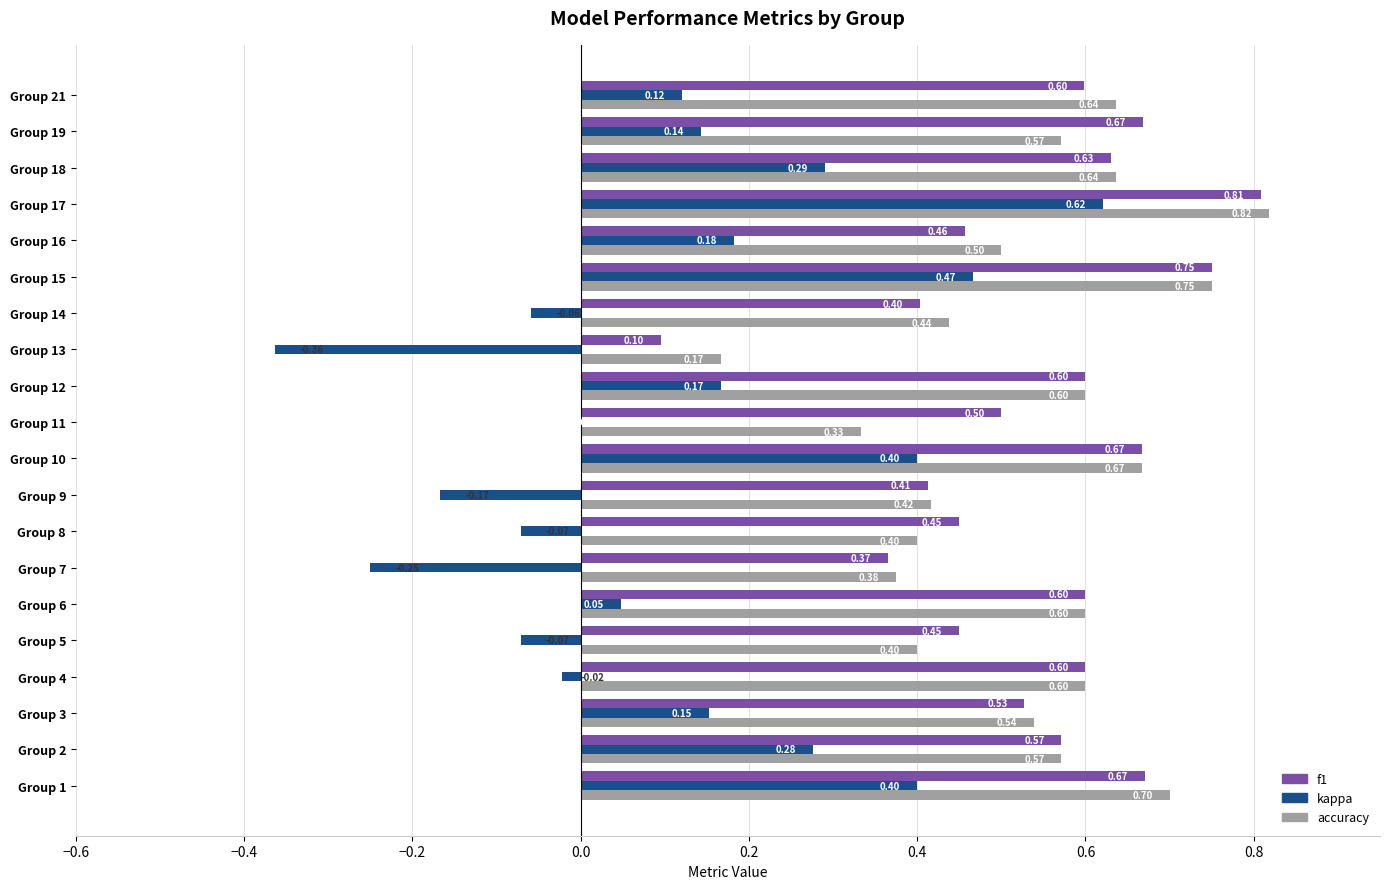

Which series has the largest total across all categories?

f1